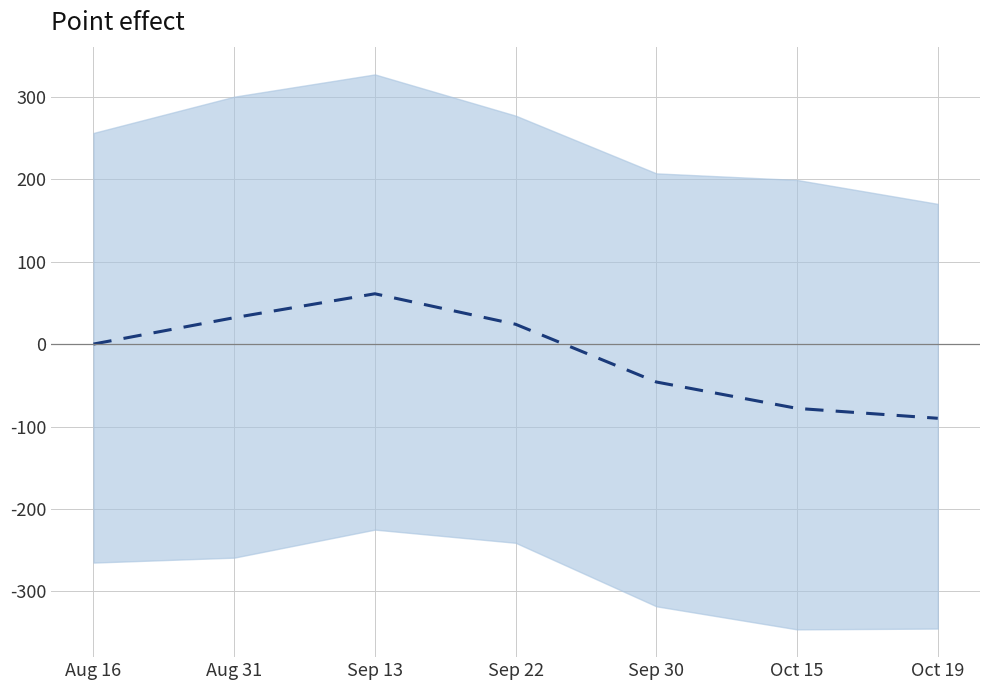

List the labels in order of value, smallest first.

Oct 19, Oct 15, Sep 30, Aug 16, Sep 22, Aug 31, Sep 13